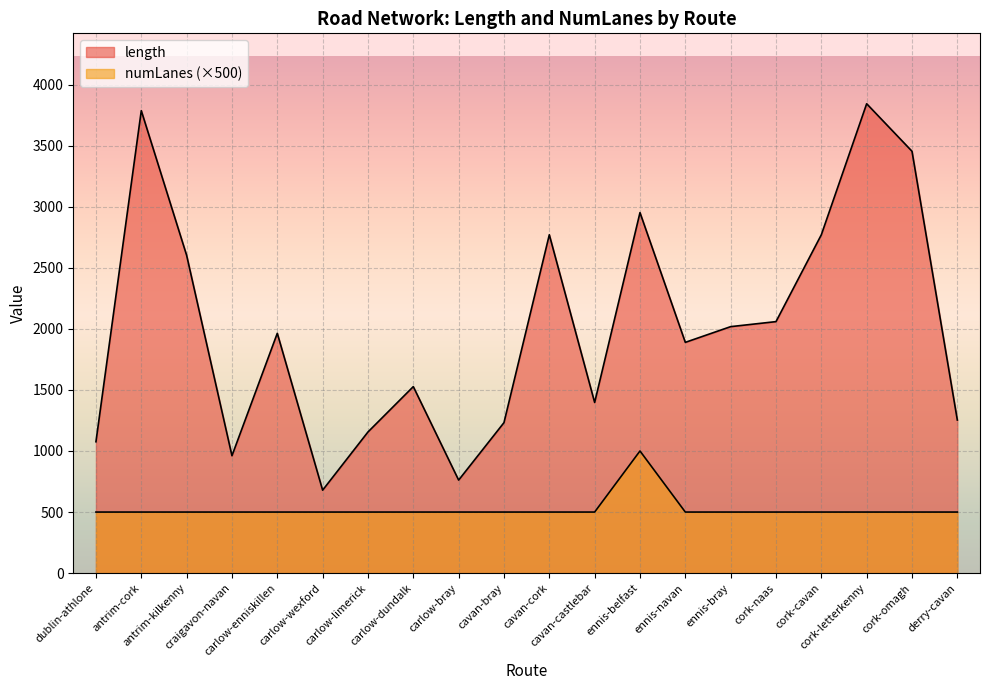

What is the label of the 14th point from the left?

ennis-navan